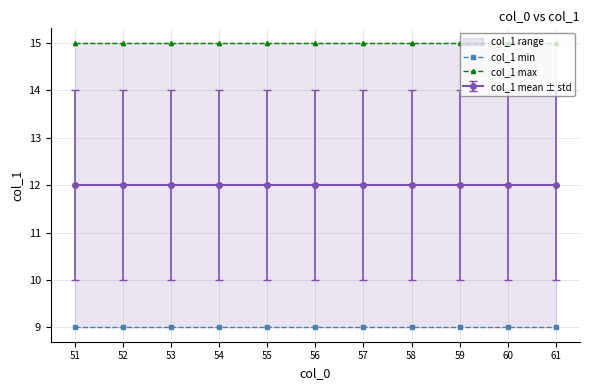

What is the value of the col_1 min point at the 4th from the left?

9